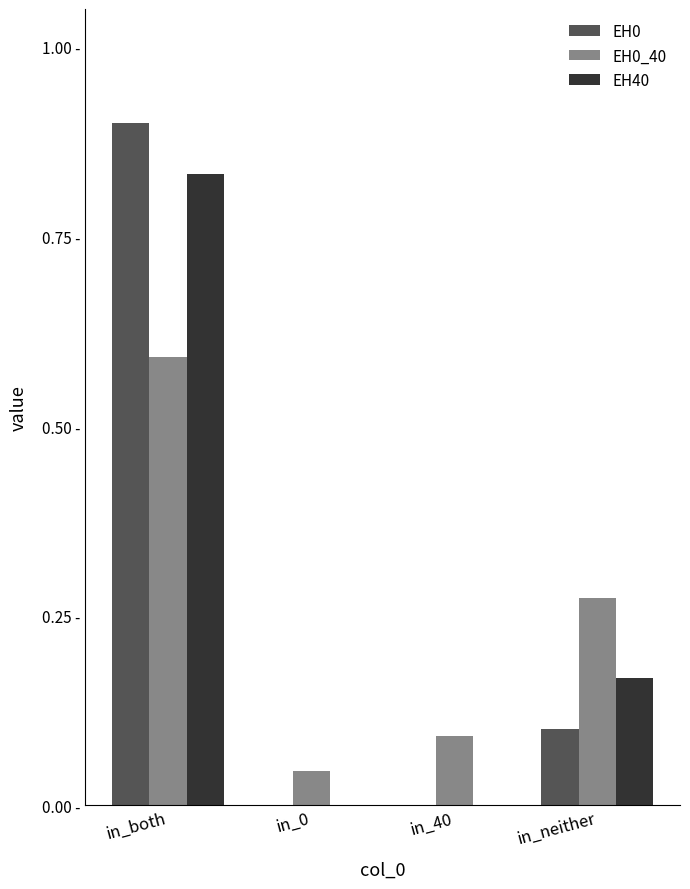

Are the bars grouped side by side (vs. stacked)?

Yes